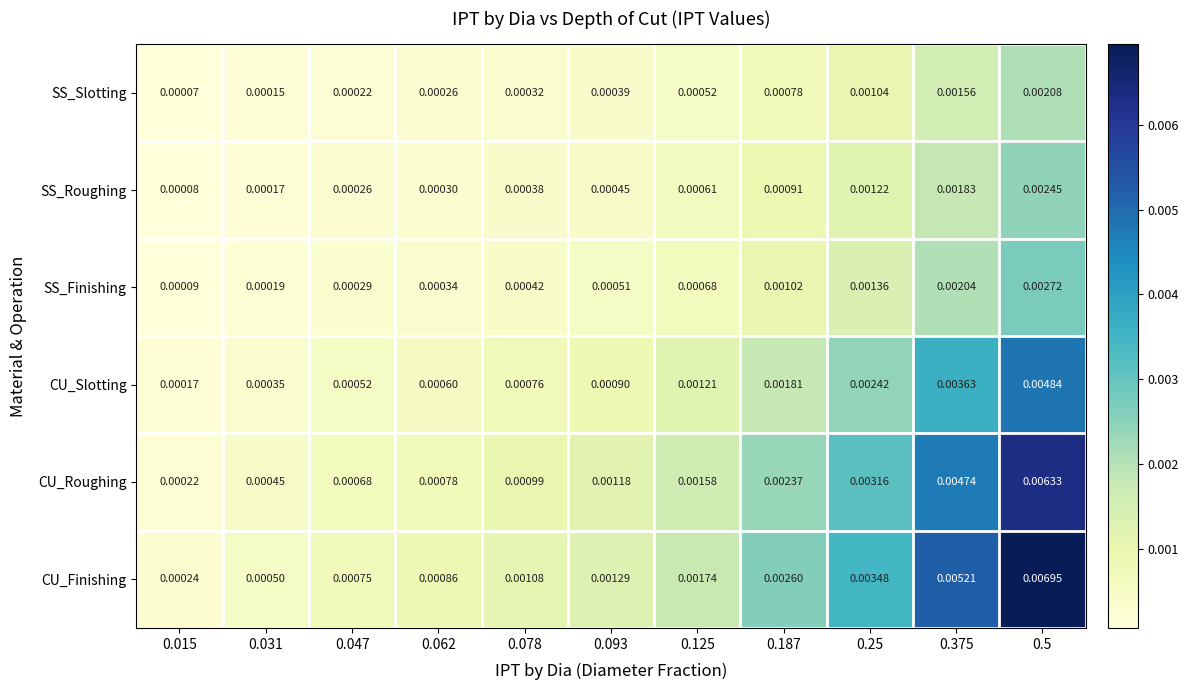

Which category has the lowest value across all series?

0.015